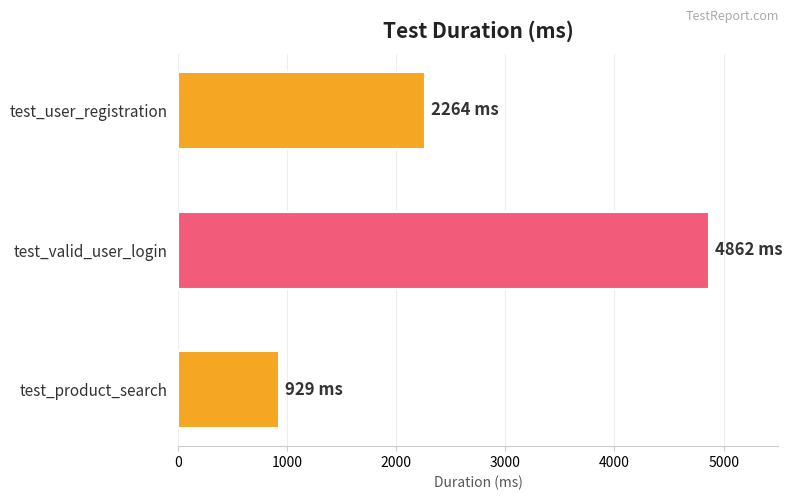

What is the sum of all values?

8055